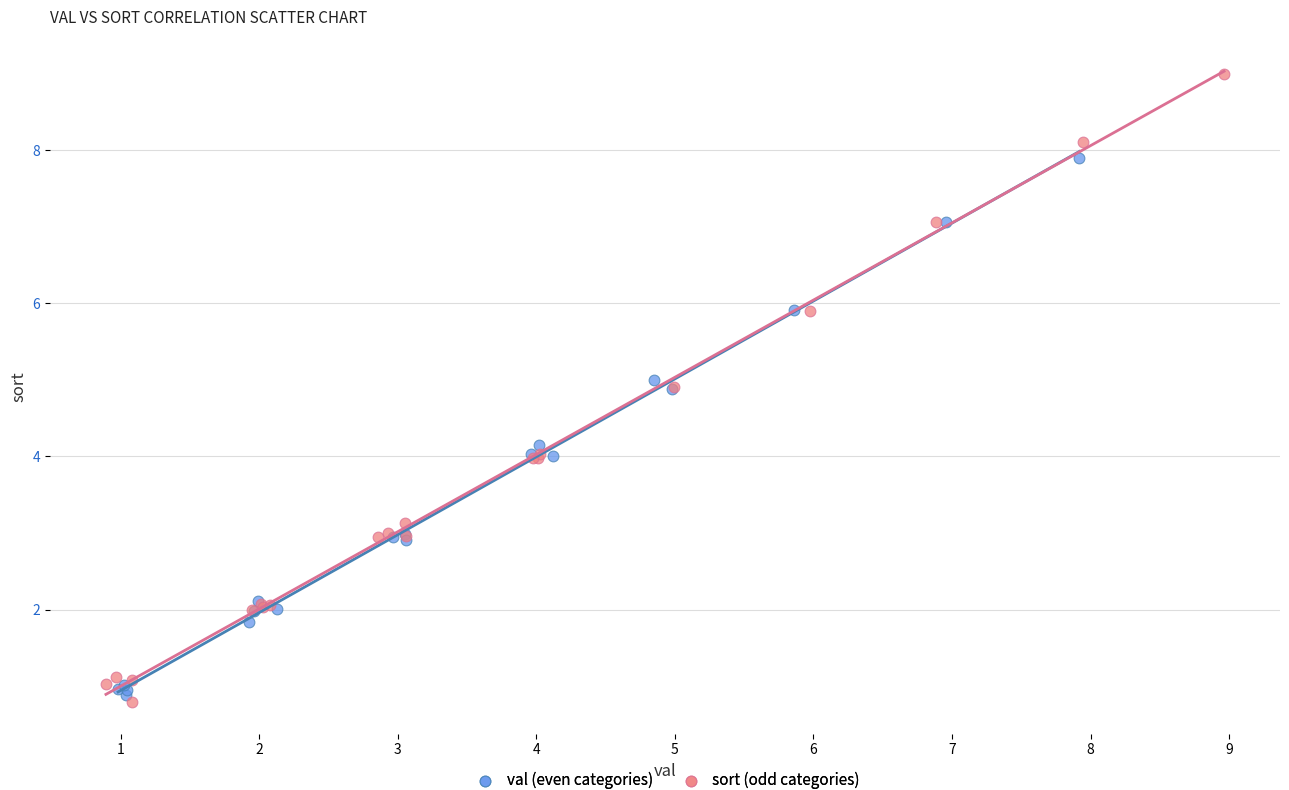

Which series has the widest spread of Y values?

sort (odd categories)